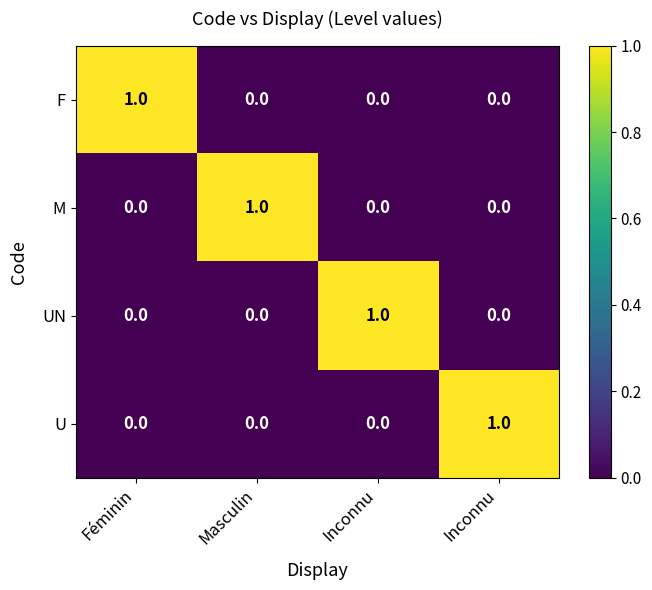

At how many categories does at least one series exceed 0?

4